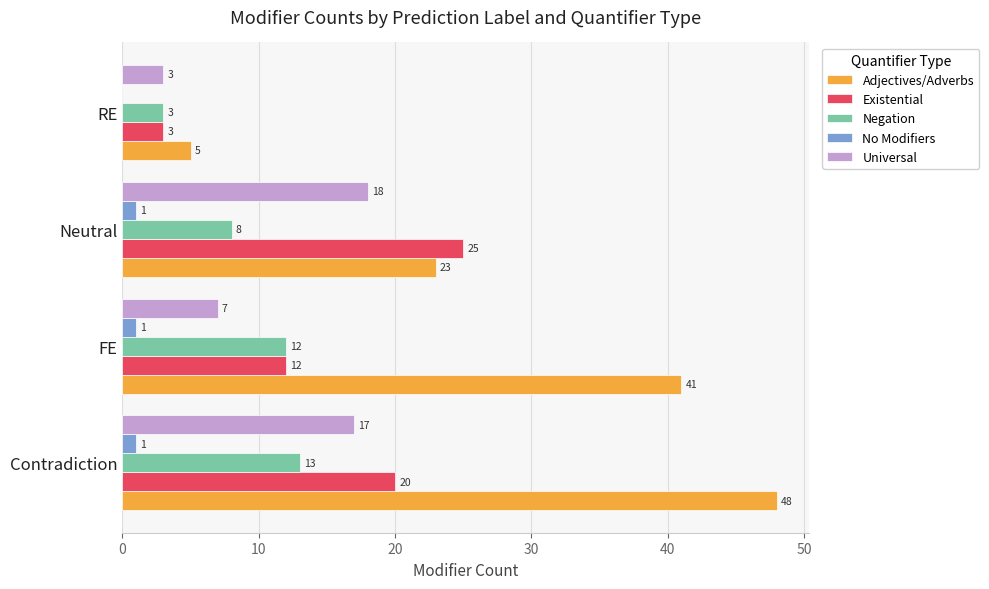

What is the average value of the Adjectives/Adverbs series?

29